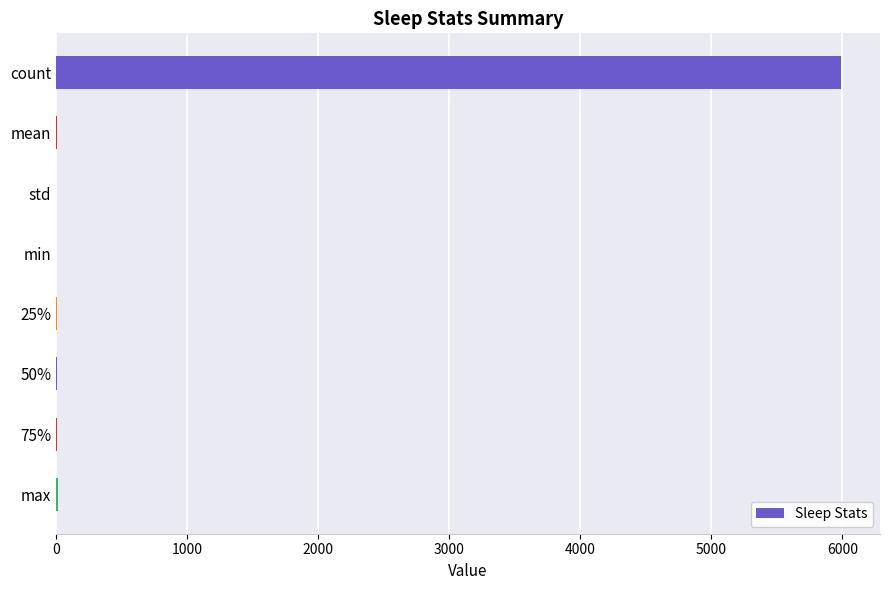

The value at count is 2563.6. True or false?

False